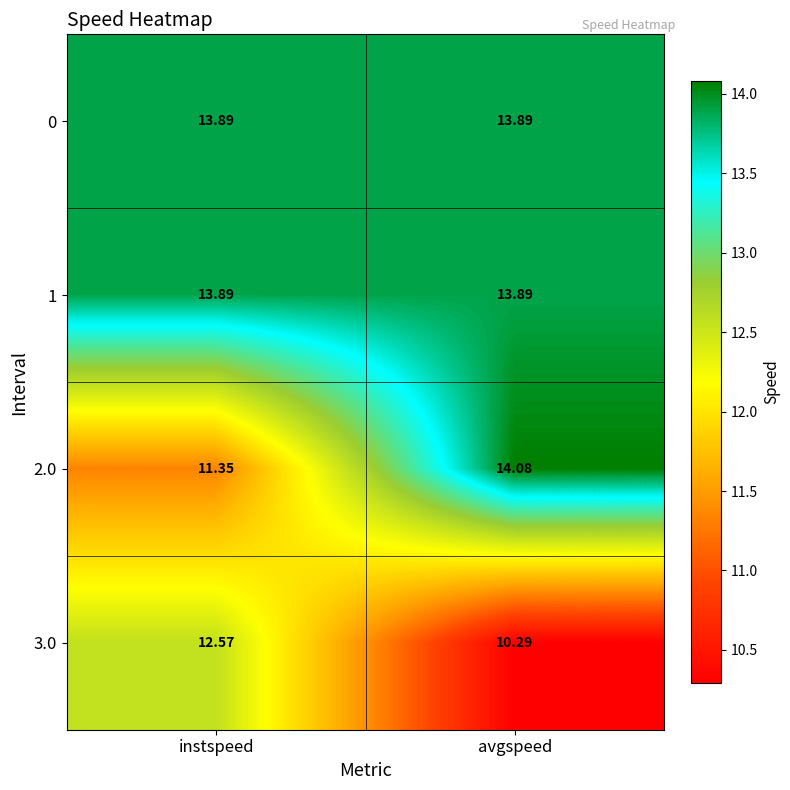

How many distinct data groups are displayed?

4